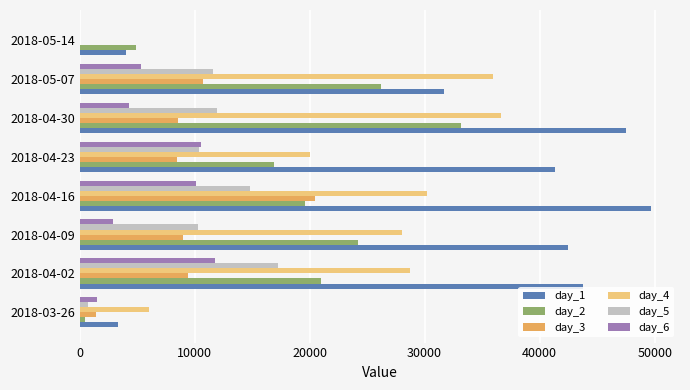

Which series changed the most between 2018-05-07 and 2018-05-14?

day_4